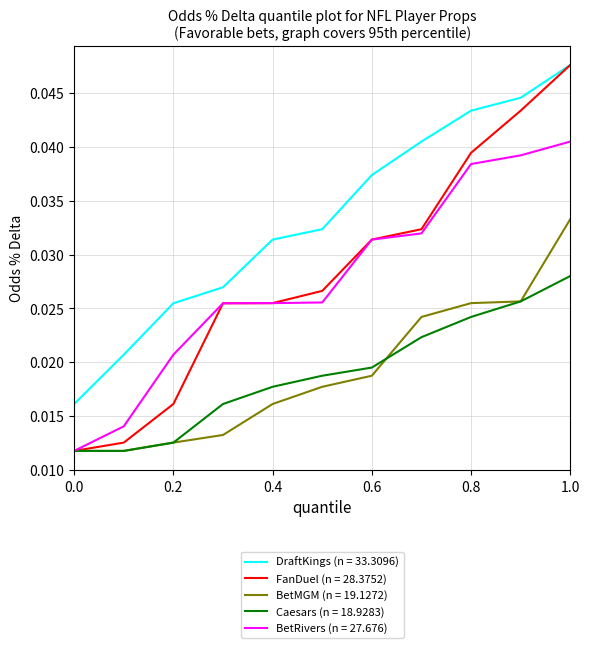

Which series has the largest range (max minus min)?

FanDuel (n = 28.3752)